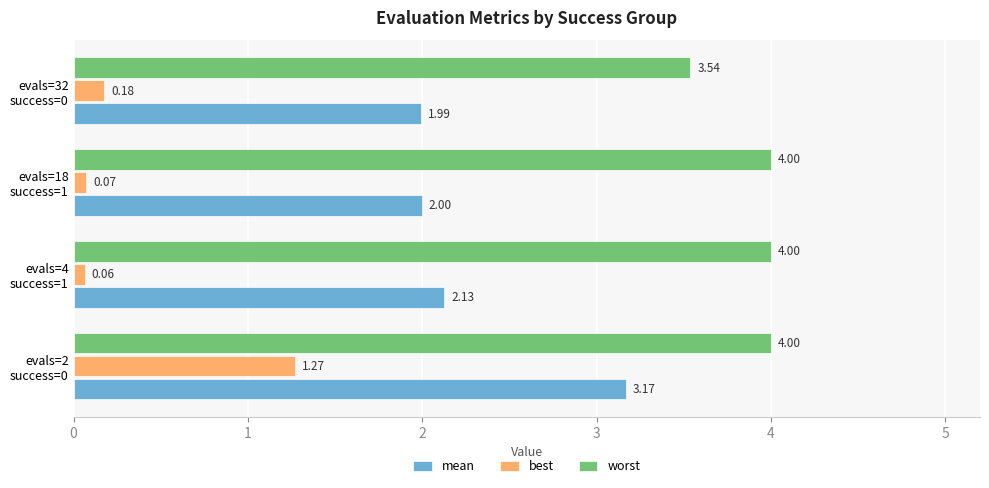

Count the number of data series in this chart.

3